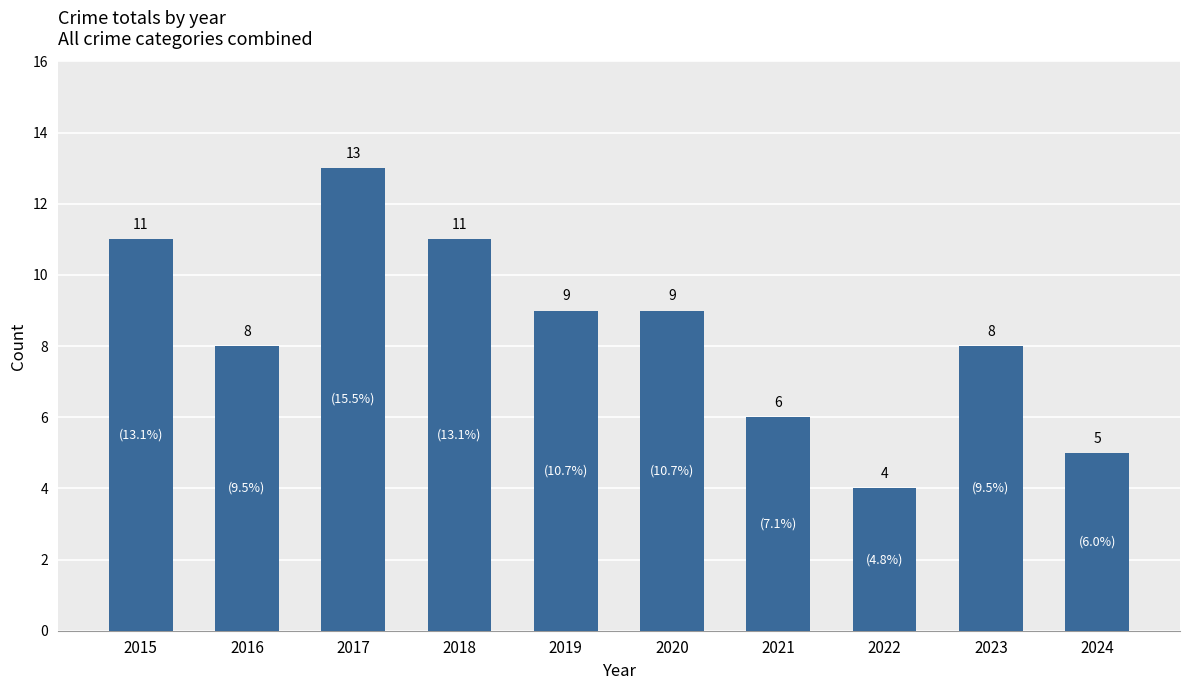

The chart shows a value of 11 at 2015. True or false?

True